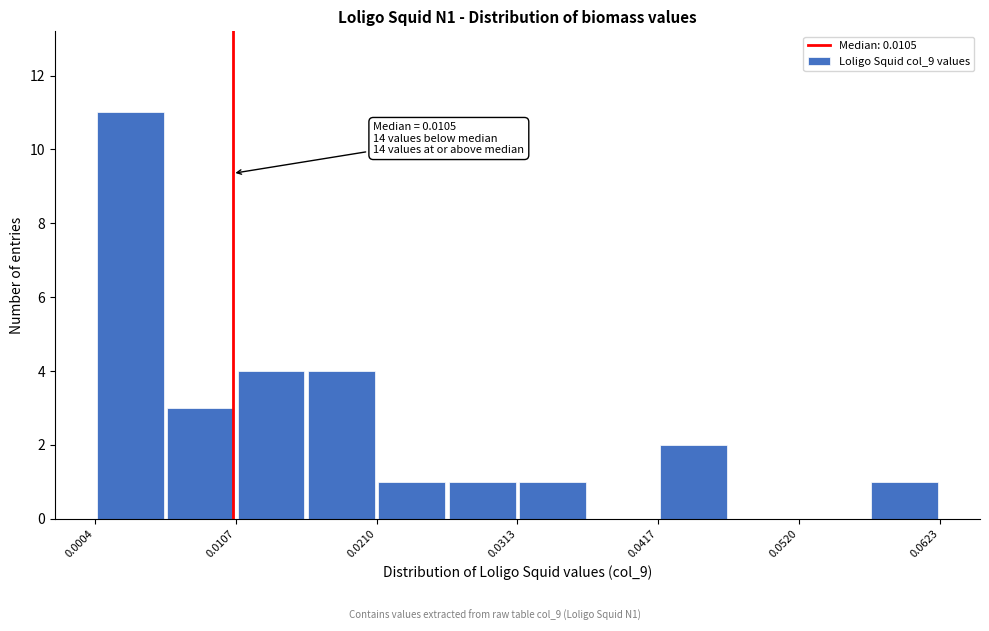

Around what value on the x-axis is the tallest bar? Give the approximate position of its centre, as read against the axis.

0.004